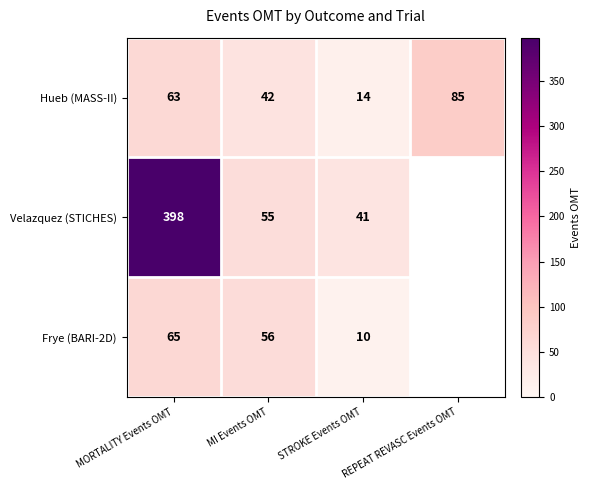

How many Hueb (MASS-II) values are between 42 and 85?

3